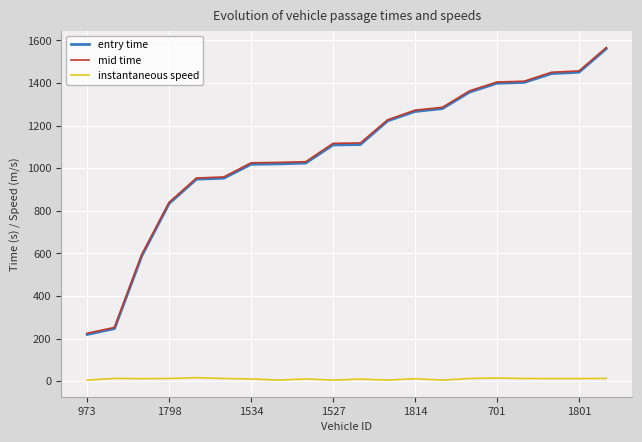

What is the lowest value of the mid time series?

225.1